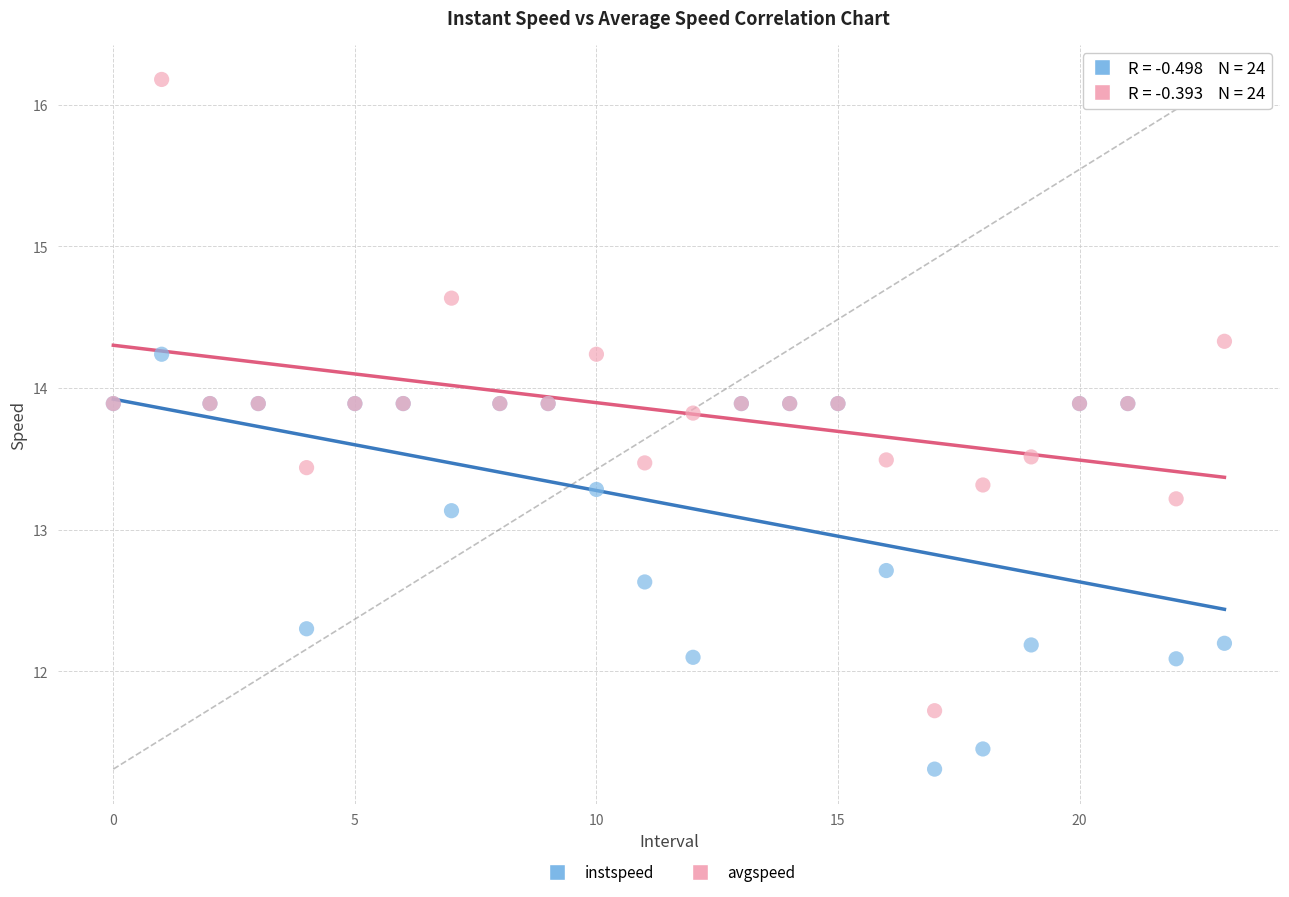

Which series contains the lowest Y value?

instspeed